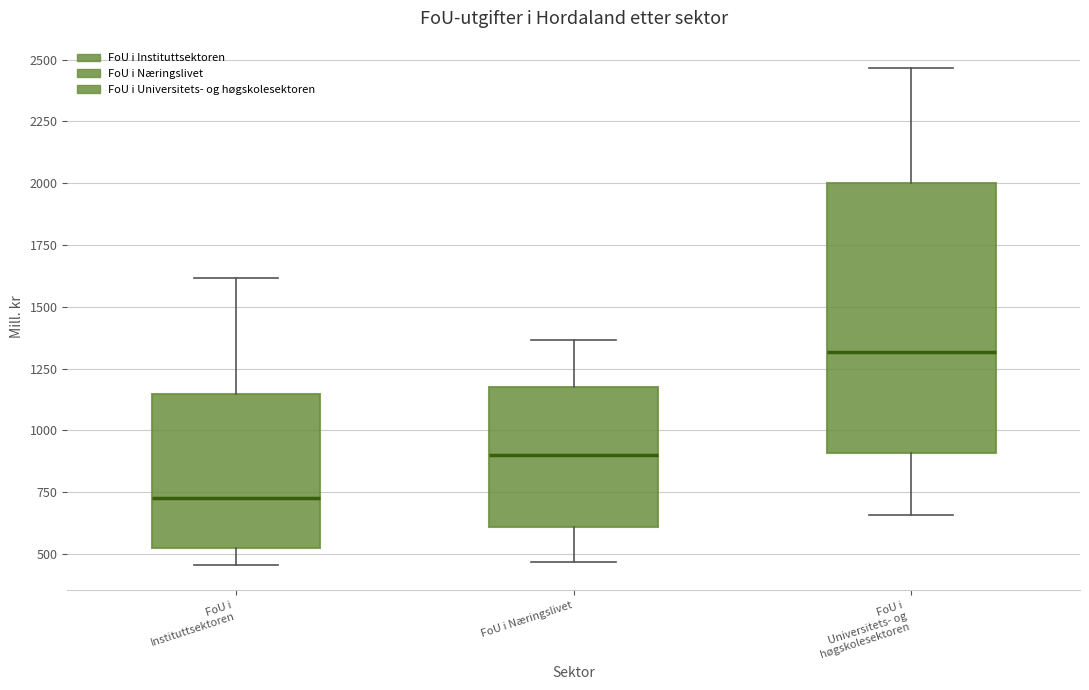

Reading left to right, transcribe this box plot: for each box, give where its median line is, the range the box spans, and where its two whiskers end, as read against the y-axis. The values are not printed on the chart, so give them approximately, as read against the axis.

FoU i Instituttsektoren: median 750, box 500 to 1150, whiskers 450 to 1600
FoU i Næringslivet: median 900, box 600 to 1200, whiskers 450 to 1350
FoU i Universitets- og høgskolesektoren: median 1300, box 900 to 2000, whiskers 650 to 2450